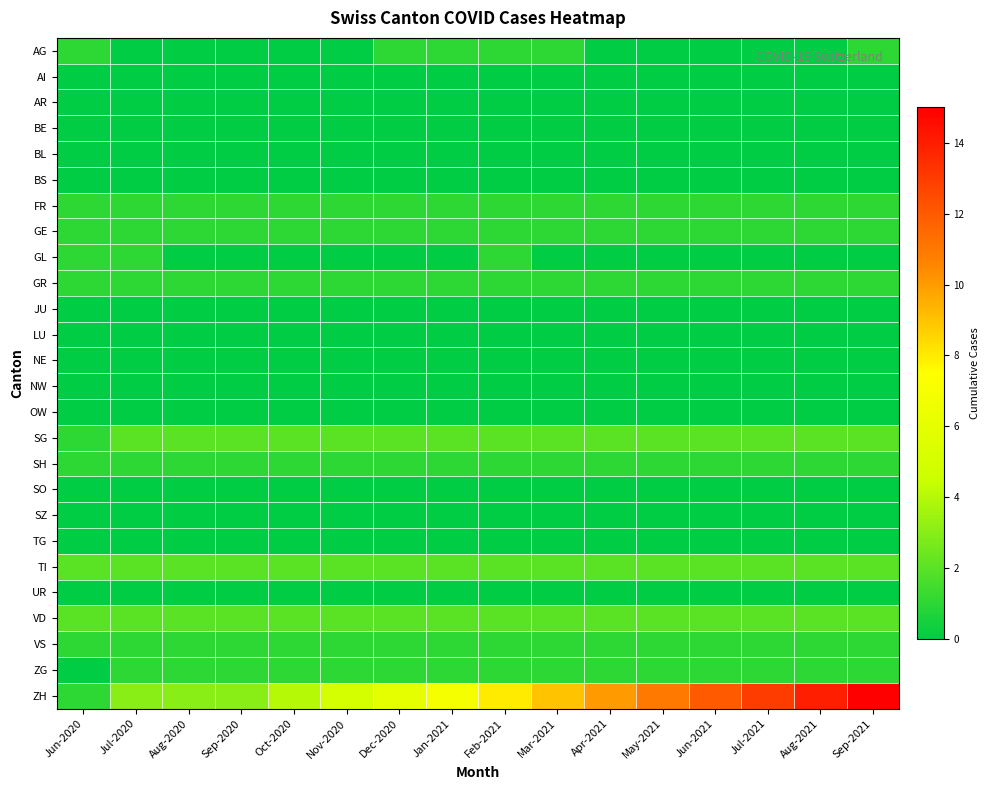

Rank the series by their maximum value, from lowest to highest.

AI, AR, BE, BL, BS, JU, LU, NE, NW, OW, SO, SZ, TG, UR, AG, FR, GE, GL, GR, SH, VS, ZG, SG, TI, VD, ZH